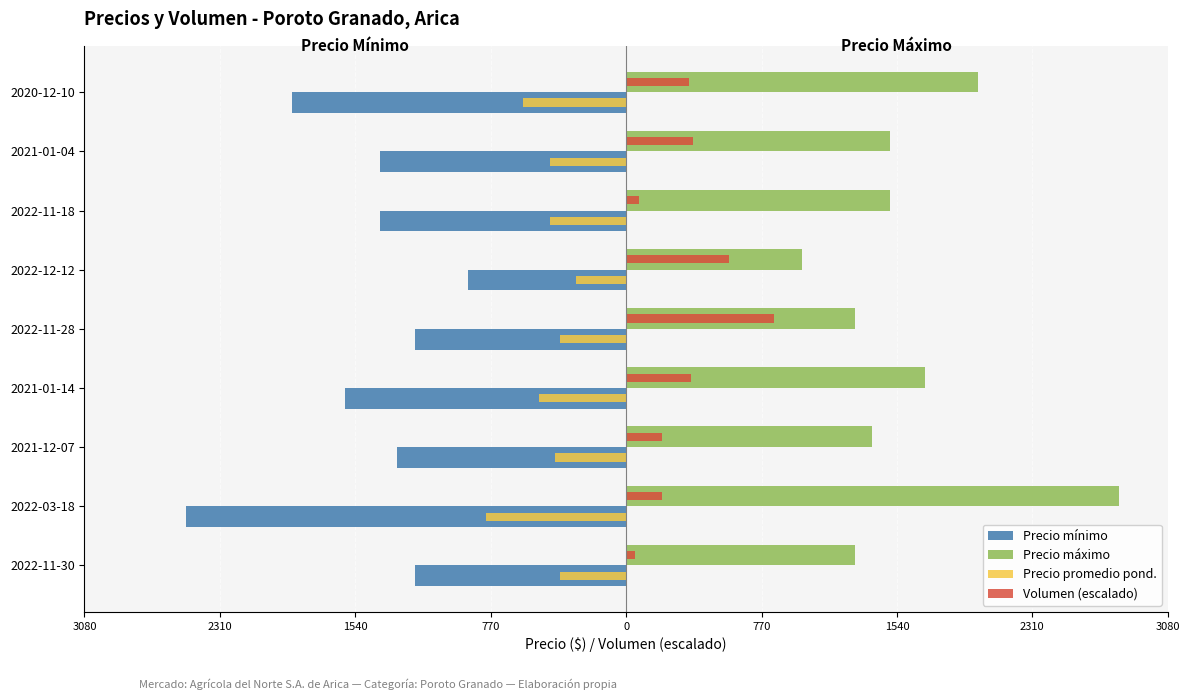

What is the sum of all Volumen (escalado) values?

3064.7